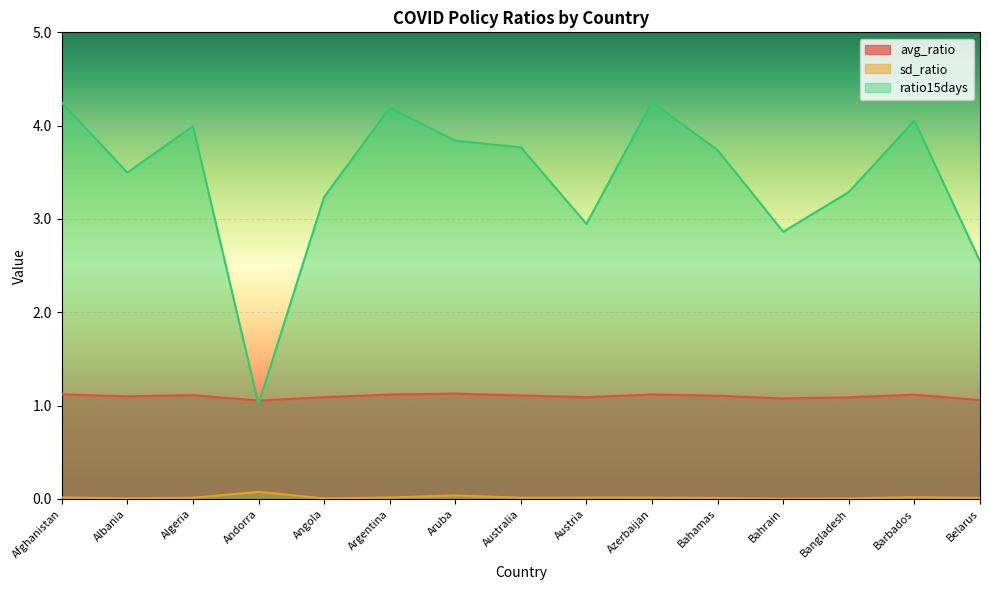

True or false: ratio15days has a value of 1.2 at Belarus.

False